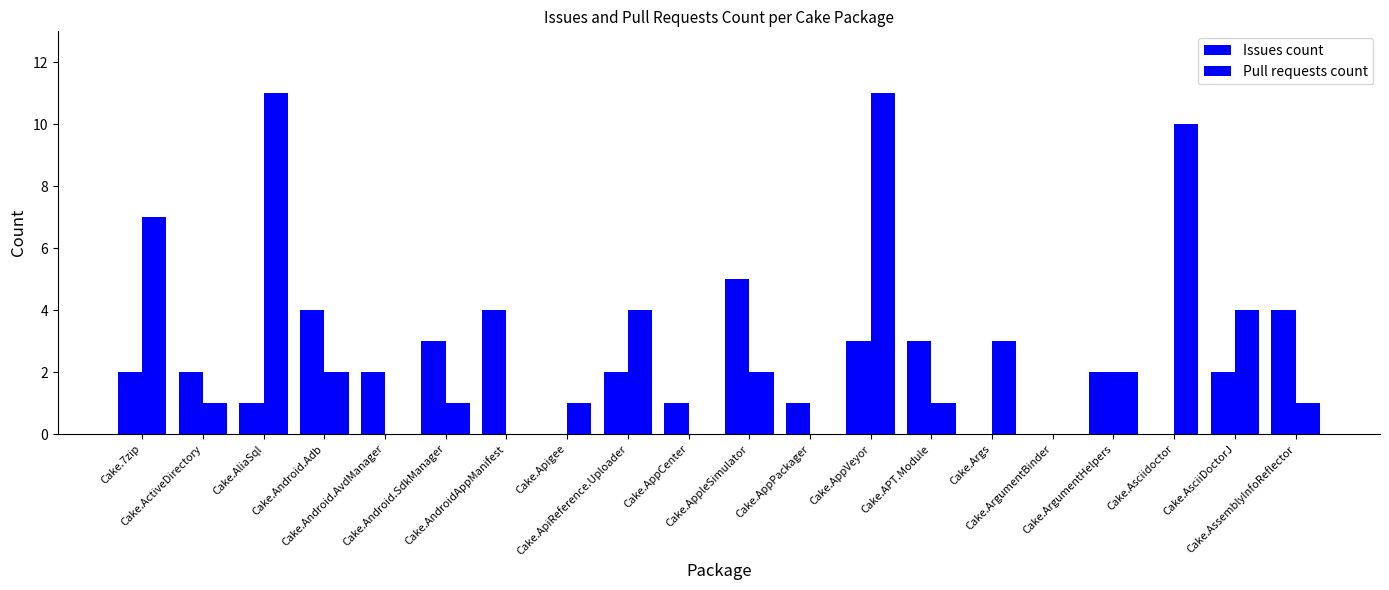

List the series in order of their peak value, lowest first.

Issues count, Pull requests count